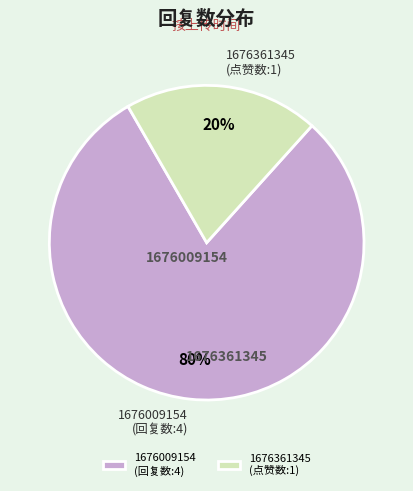

To the nearest percent, what is the difference between the 1676361345 and 1676009154 slice percentages?

60%